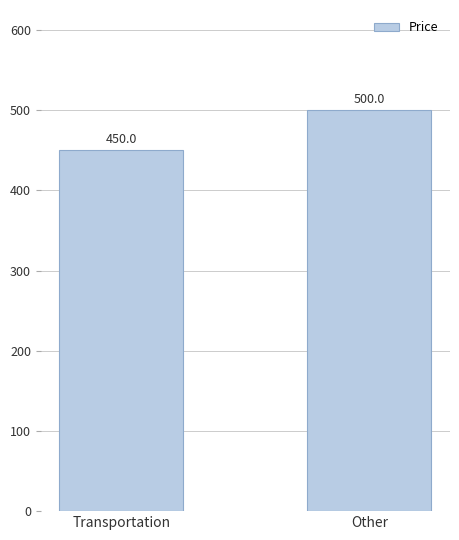

Rank the categories by value from highest to lowest.

Other, Transportation